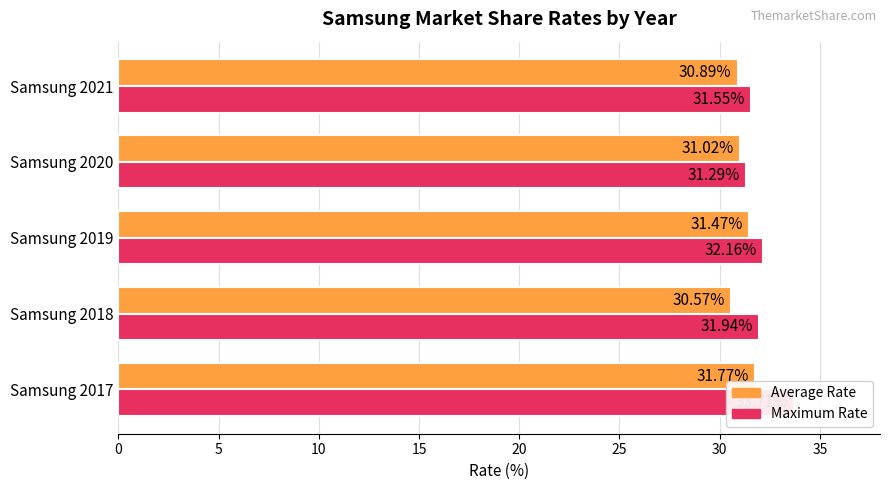

How many bars are there in each group?

2